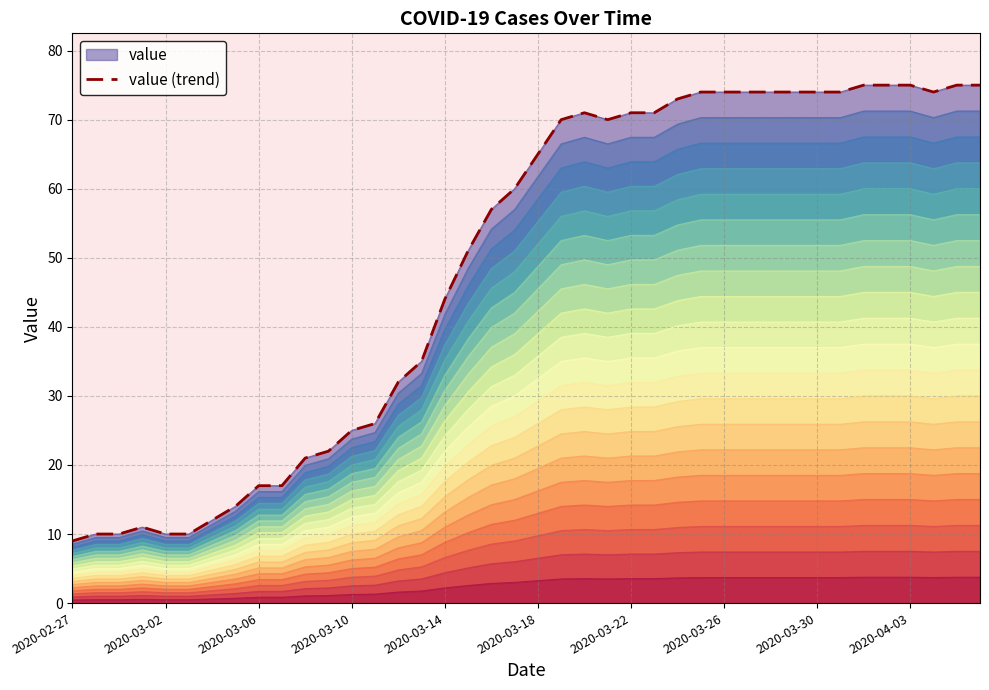

What is the minimum value shown in the chart?

9